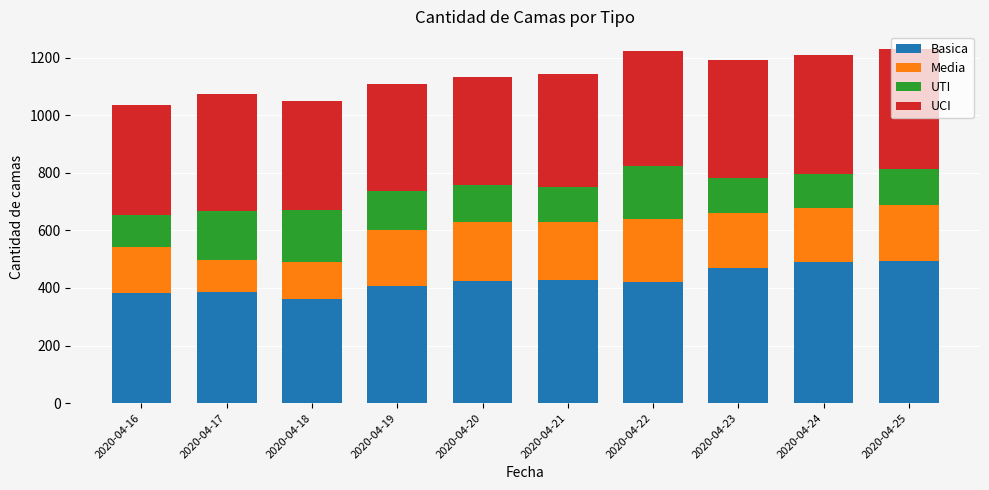

What is the difference between the second highest and minimum values in the Basica series?

129